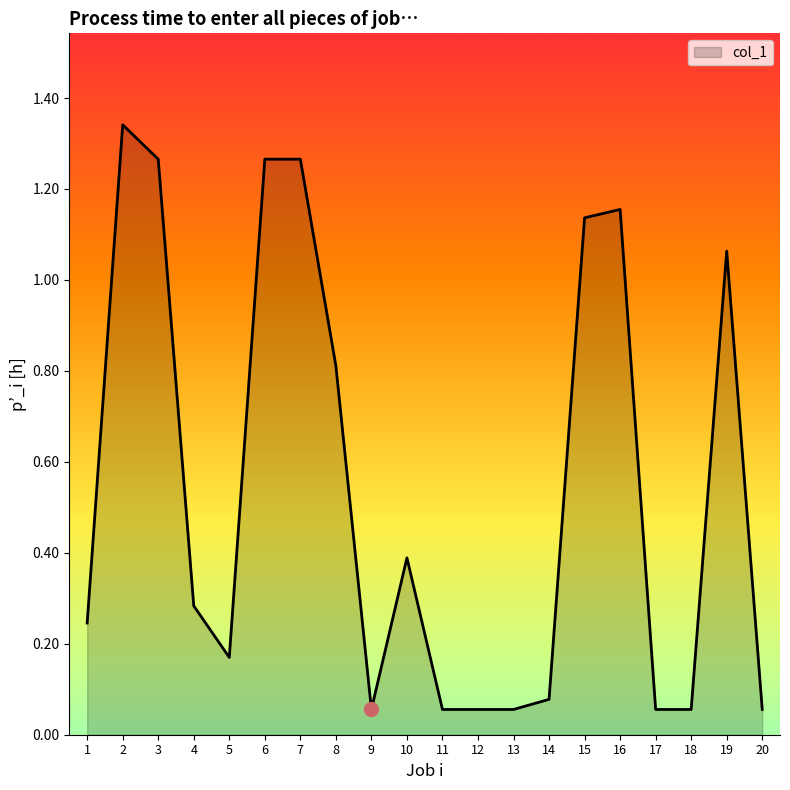

Between 9 and 6, which is larger?

6